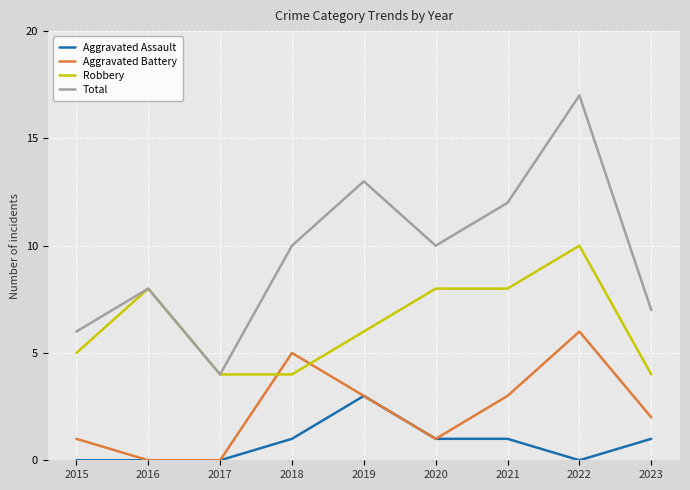

Count the Aggravated Battery values in the range 1 to 3.

5